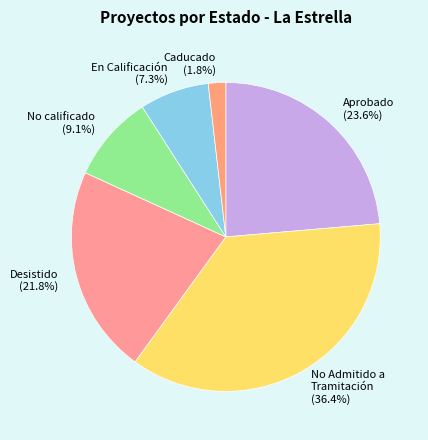

What is the largest slice in the pie chart?

No Admitido a Tramitación (36.4%)